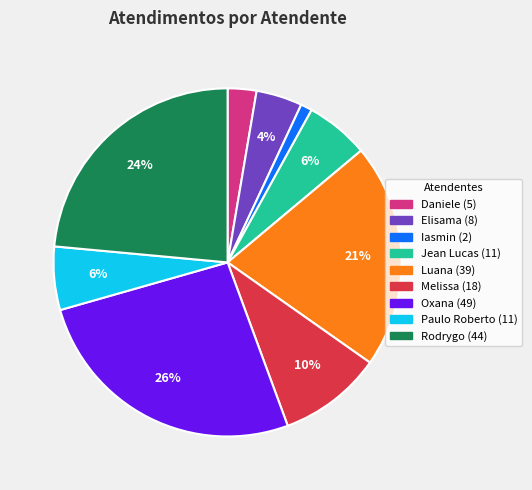

To the nearest percent, what is the average slice percentage?

11%